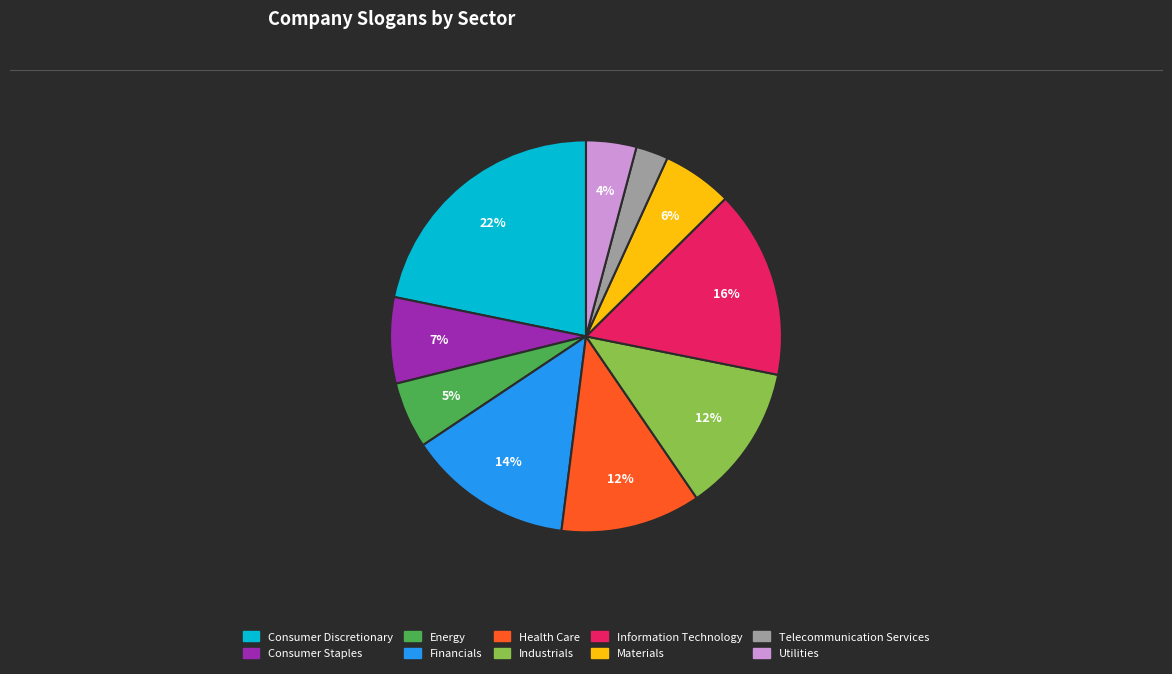

Is there any slice that represents more than half of the pie?

No